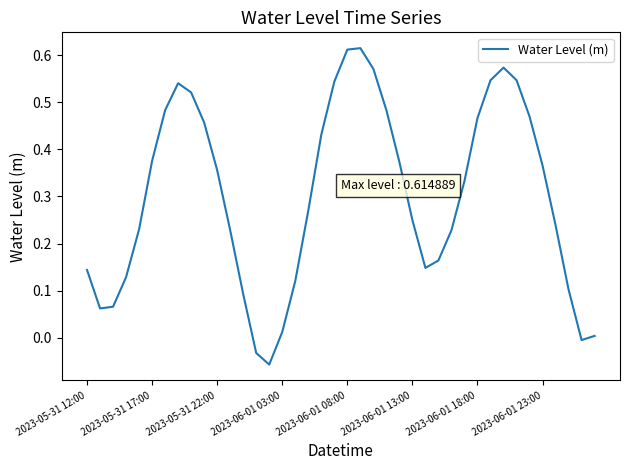

What is the difference between the second highest and minimum values?

0.7